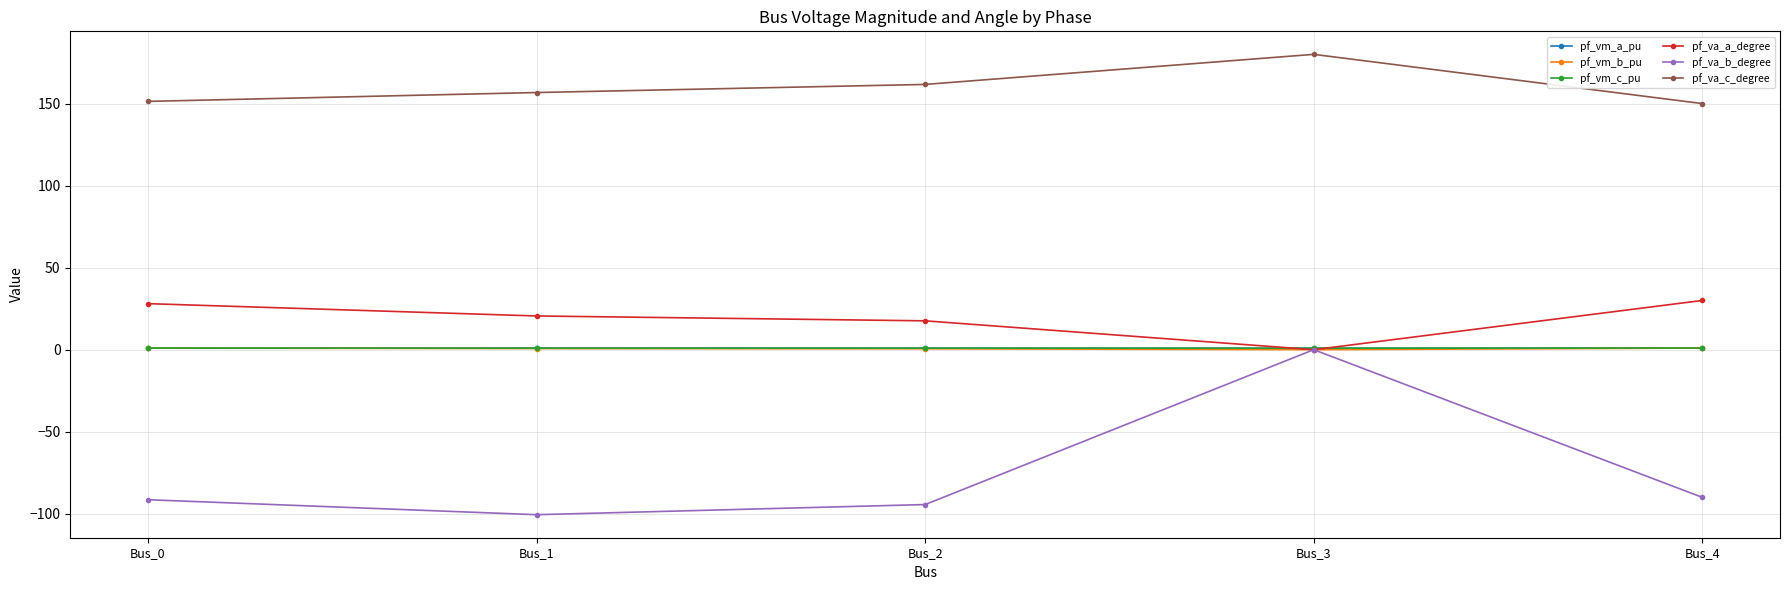

What is the sum of the pf_vm_a_pu values at Bus_0 and Bus_4?

2.0